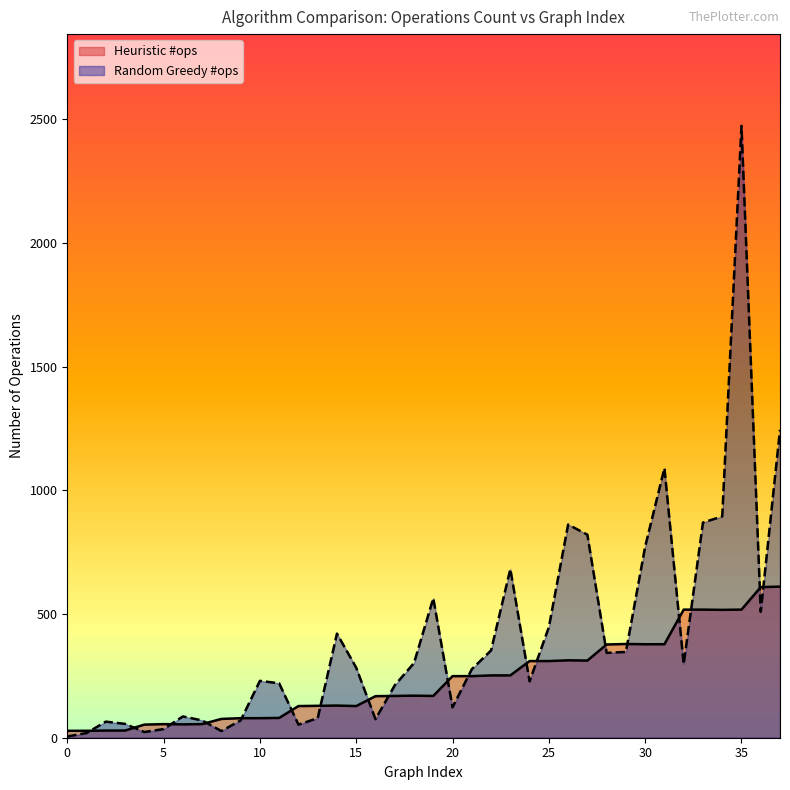

How many values in the Random Greedy #ops series exceed 283?

18